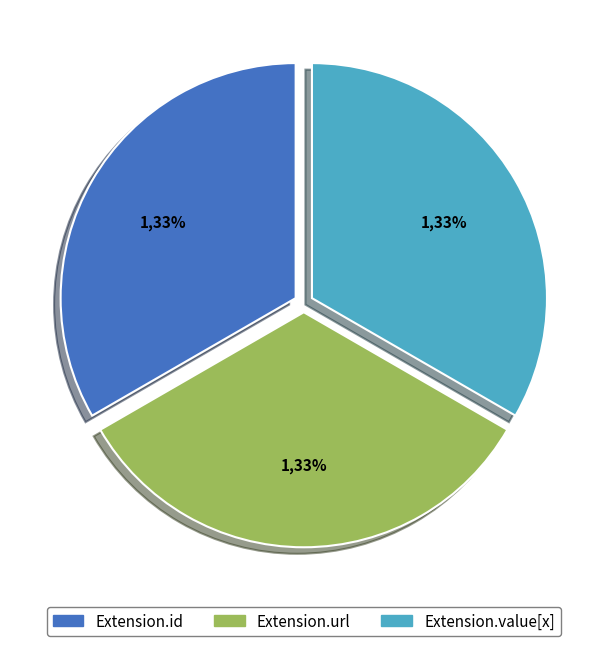

Does any single category account for the majority?

No